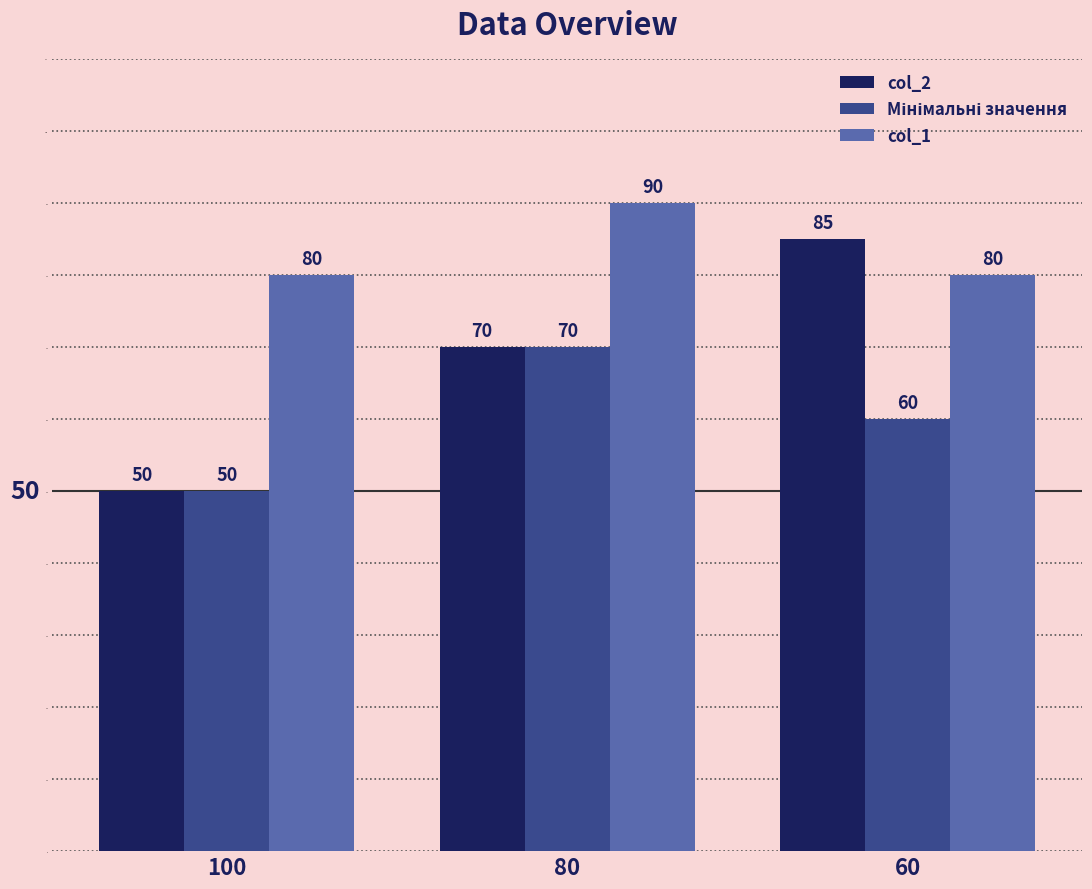

What value does the col_2 series have at 60?

85